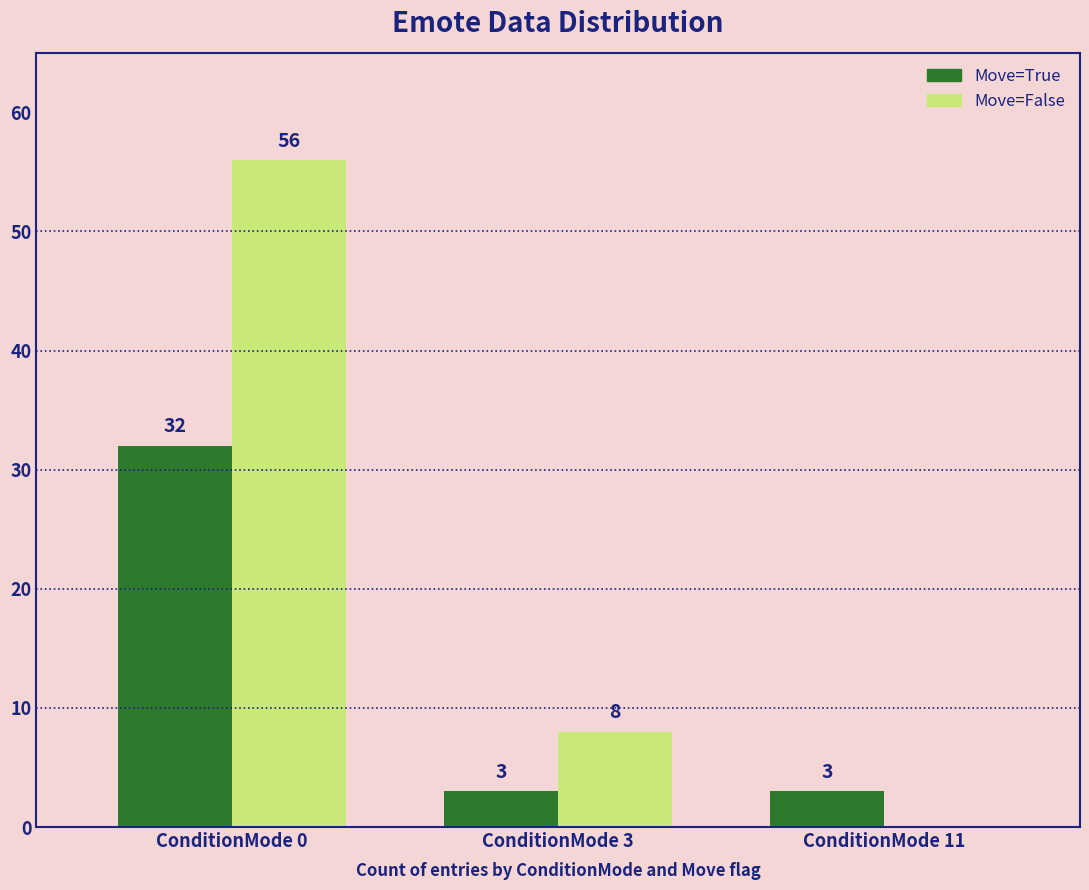

Which label corresponds to the largest value in the chart?

ConditionMode 0